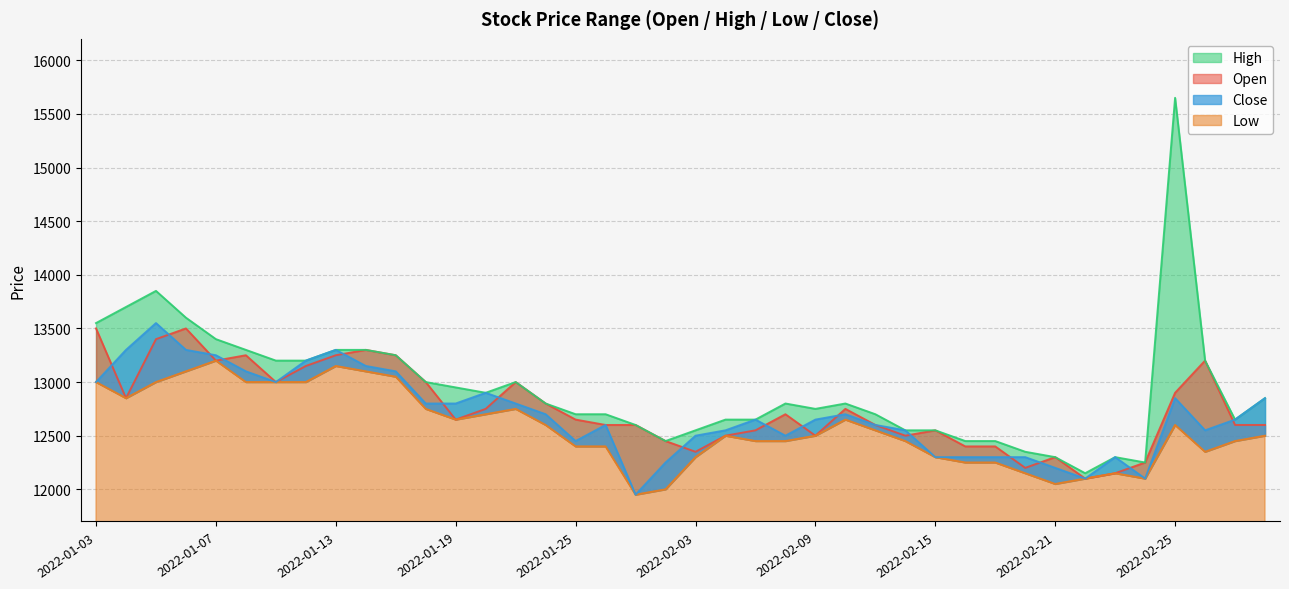

What is the label of the 26th point from the left?

2022-02-10